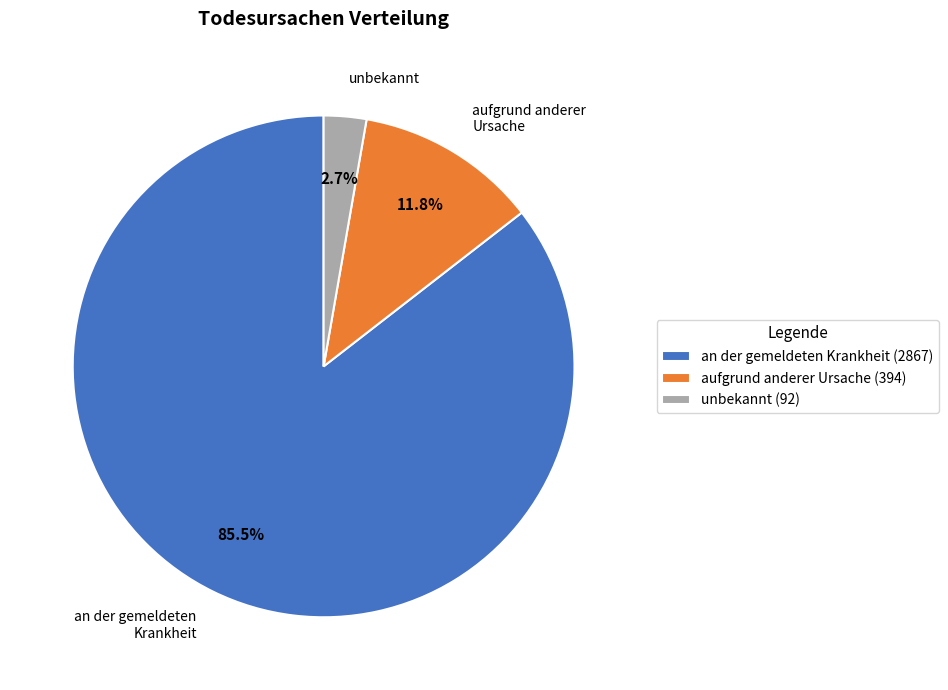

The aufgrund anderer Ursache slice represents 3% of the pie. True or false?

False